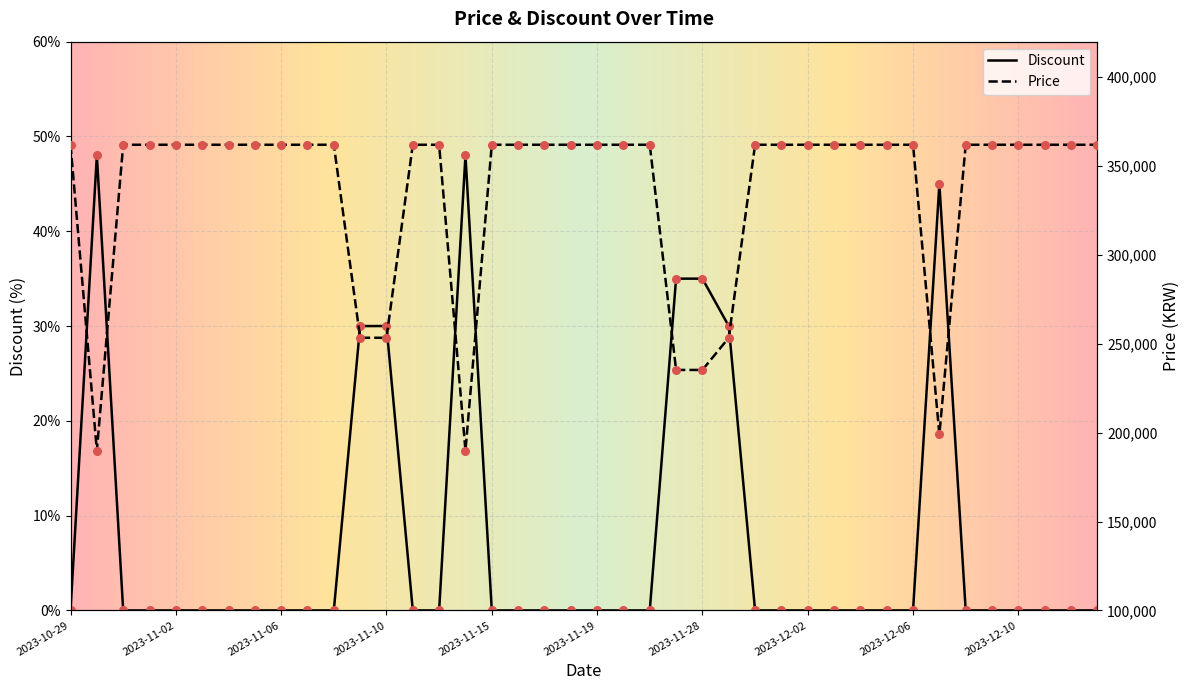

At how many categories does at least one series exceed 80448?

40